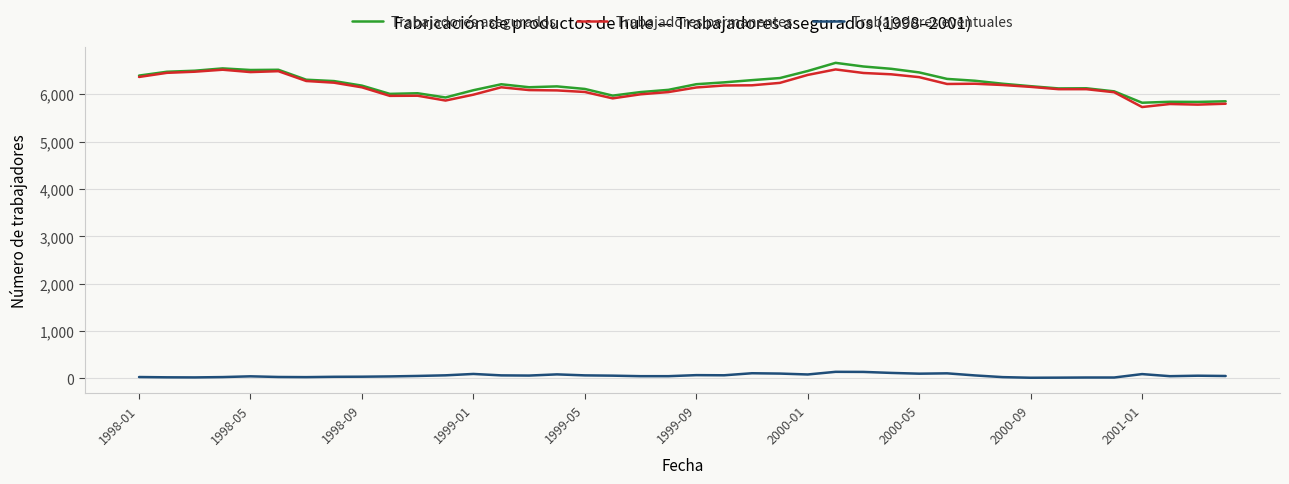

What is the highest value of the Trabajadores permanentes series?

6524